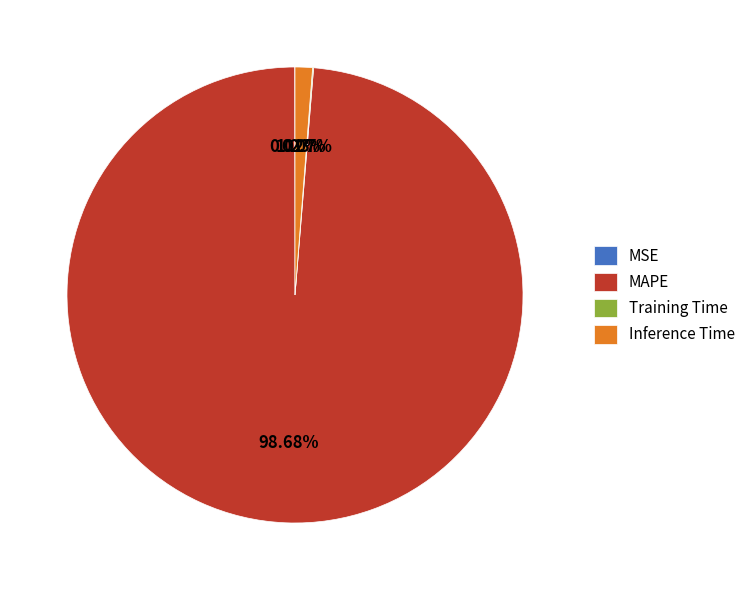

What percentage is NOT represented by MAPE?

1.3%